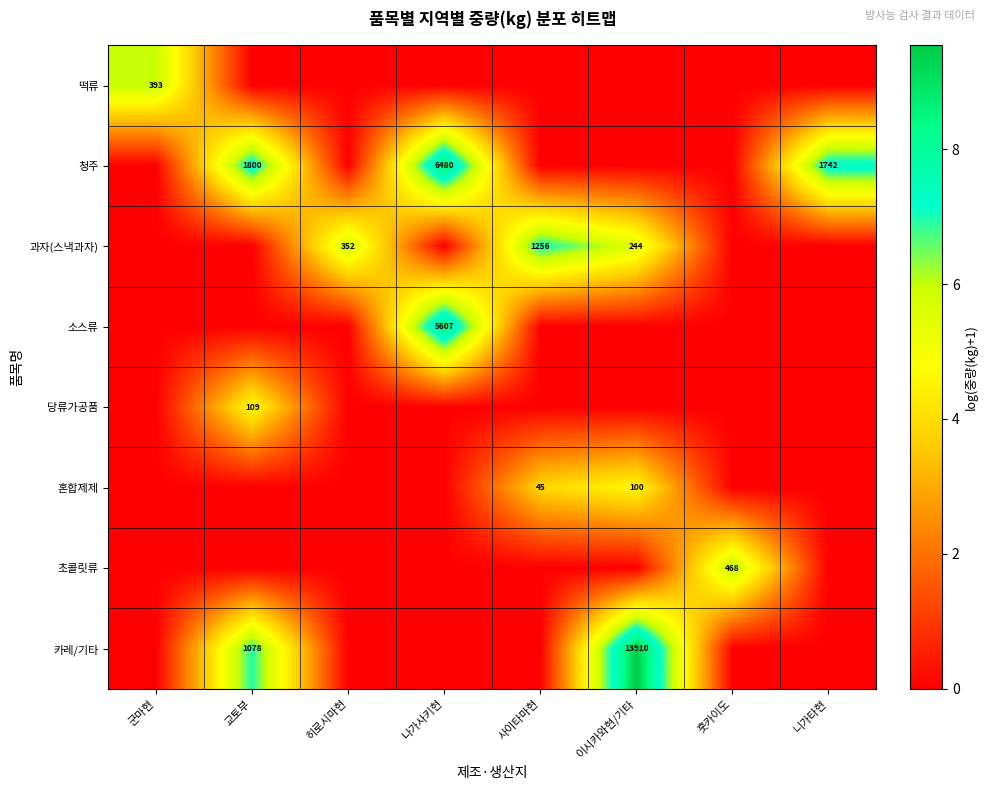

The value of 혼합제제 at 사이타마현 is 45. True or false?

True